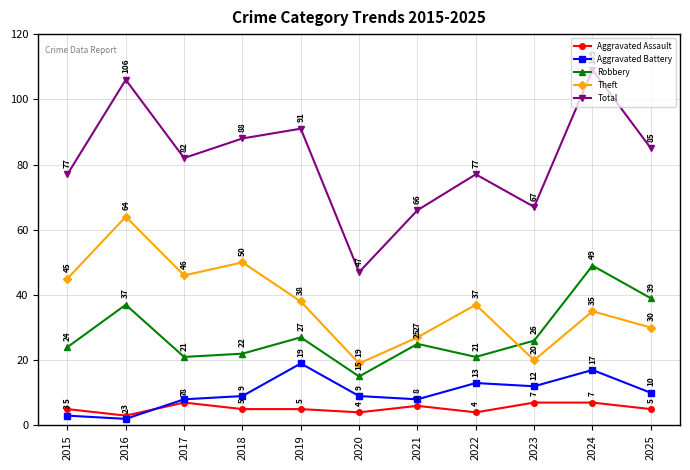

Reading left to right, list all the values displayed in this chart.

Aggravated Assault: 5	3	7	5	5	4	6	4	7	7	5
Aggravated Battery: 3	2	8	9	19	9	8	13	12	17	10
Robbery: 24	37	21	22	27	15	25	21	26	49	39
Theft: 45	64	46	50	38	19	27	37	20	35	30
Total: 77	106	82	88	91	47	66	77	67	109	85